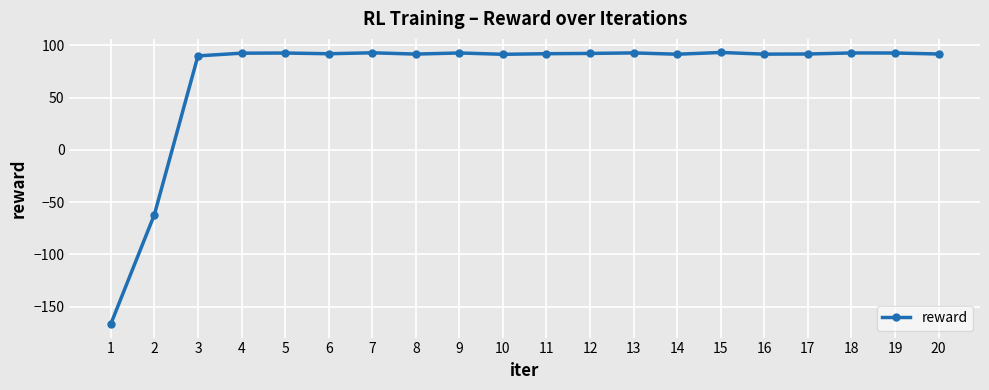

Is it true that the value at 17 is 91.8?

True